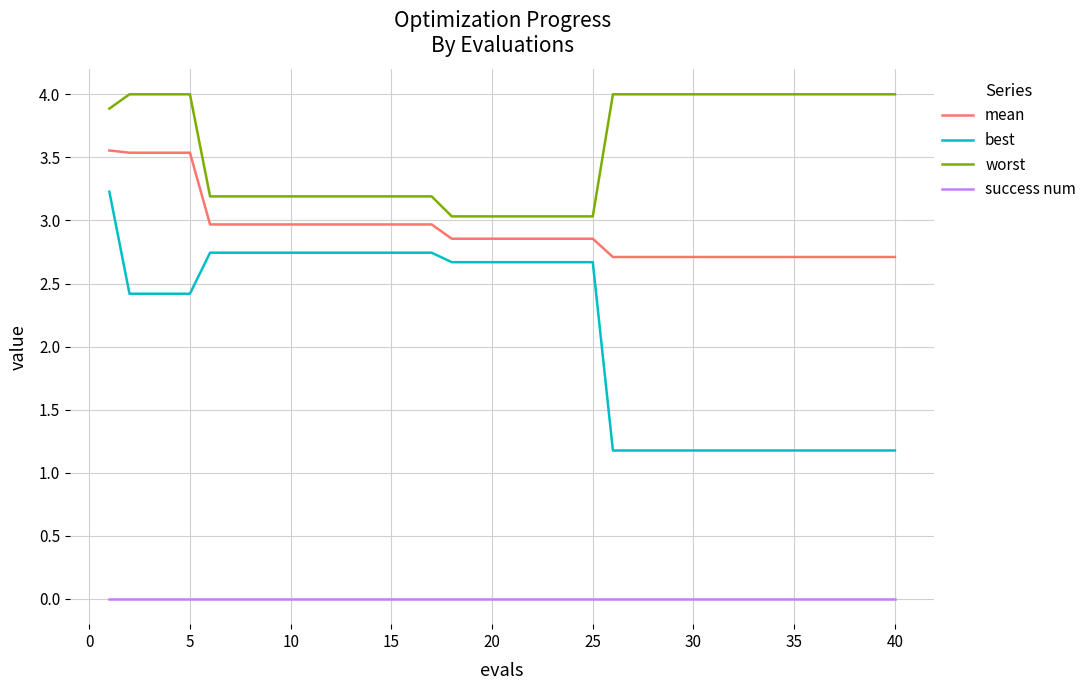

List the series in order of their overall mean, lowest first.

success num, best, mean, worst